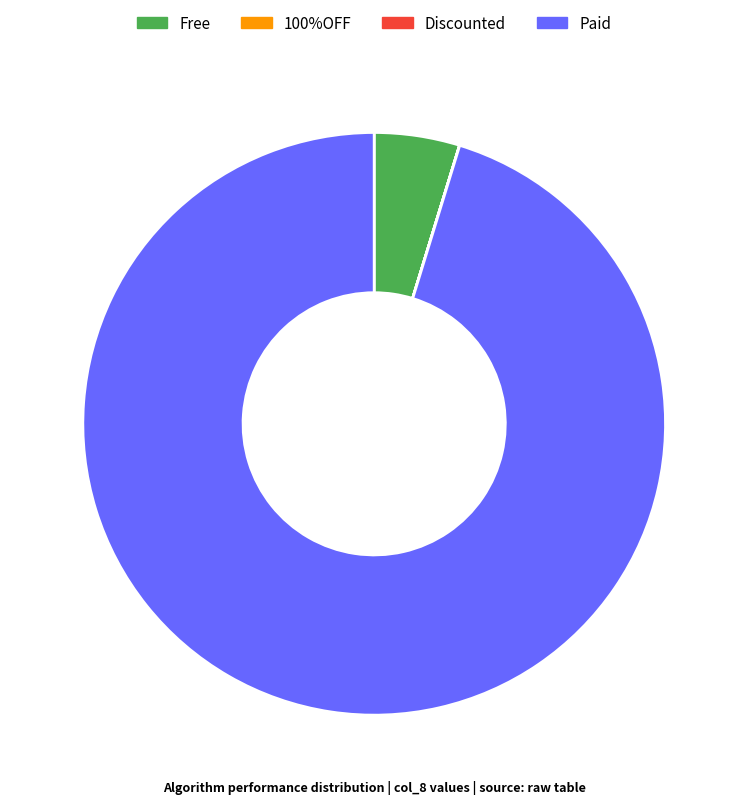

Does any single category account for the majority?

Yes